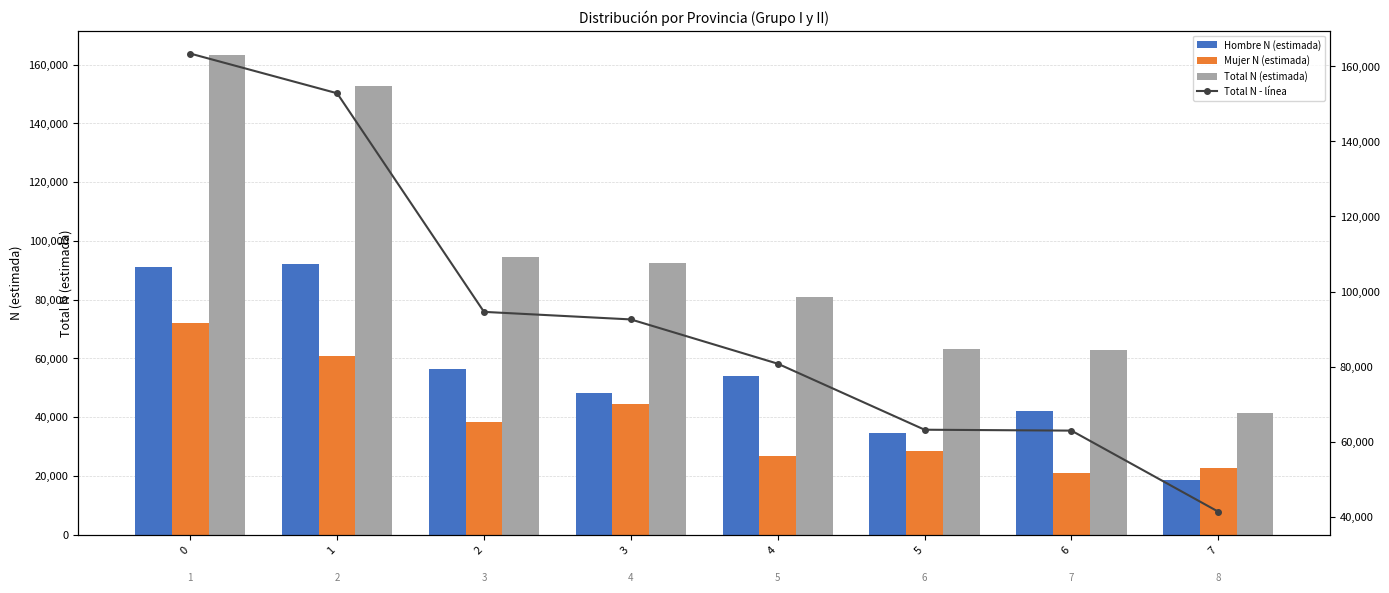

Is the value of Mujer N (estimada) at 7 greater than the value of Total N - línea at 0?

No